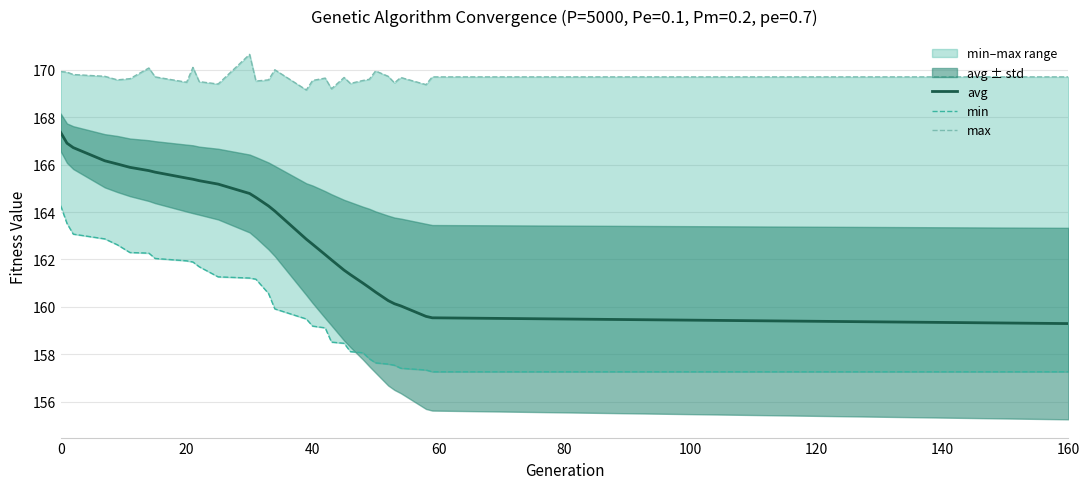

What is the highest value of the avg series?

167.4